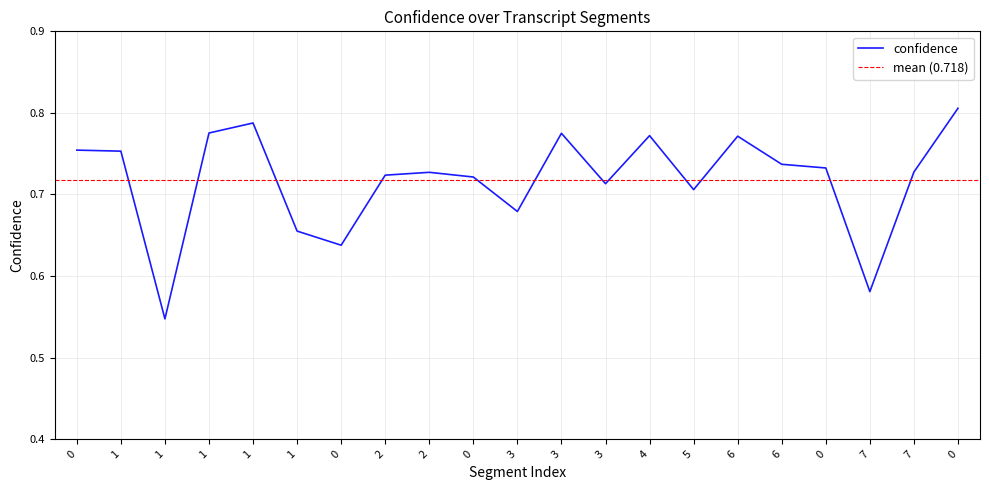

Between 3 and 4, which is larger?

3